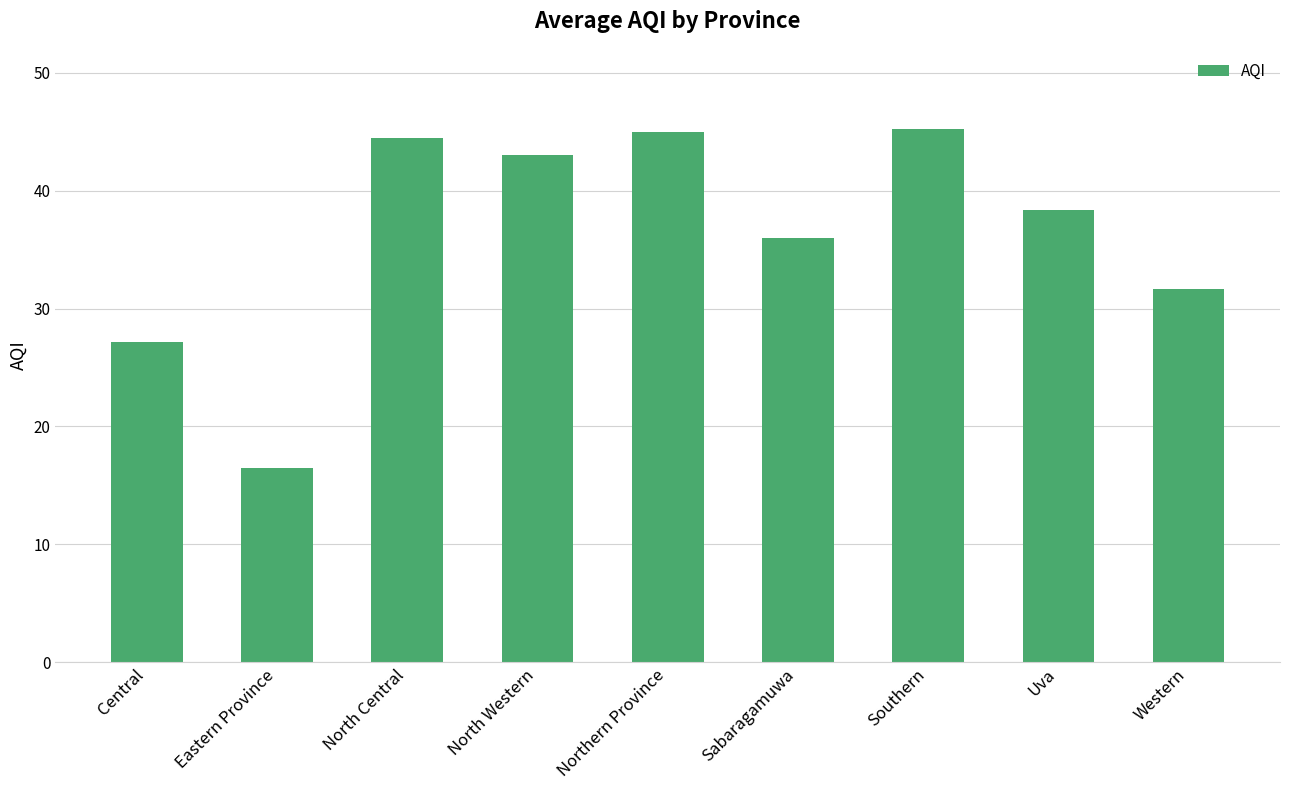

True or false: the data shows 27.2 at Central.

True